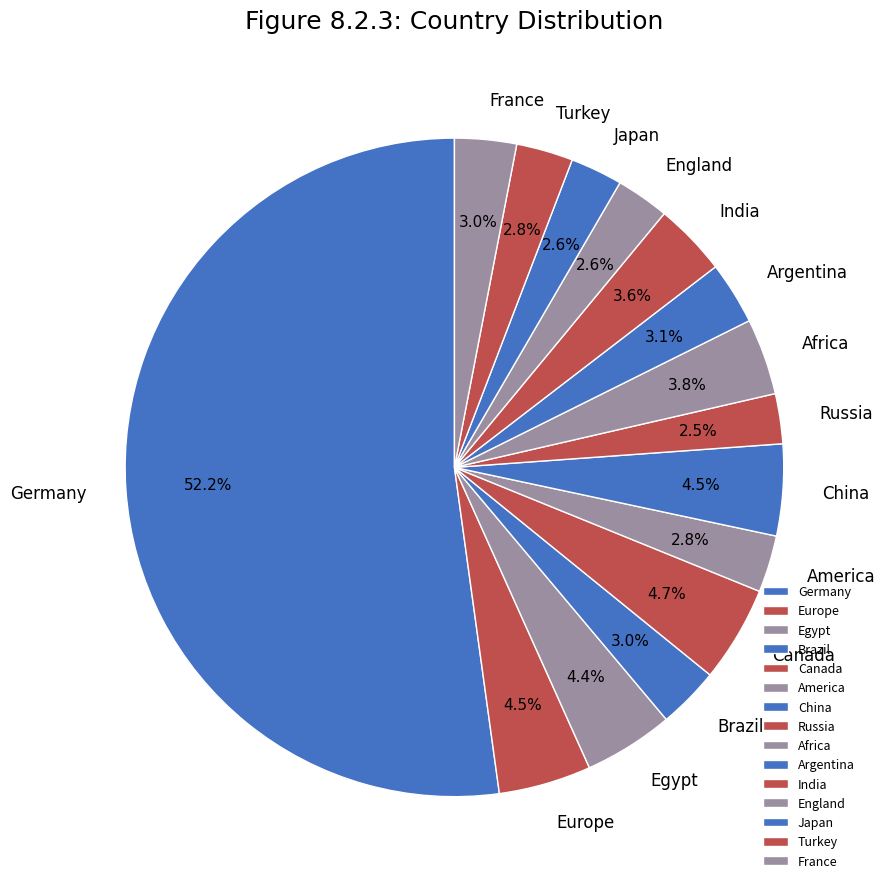

To the nearest percent, what portion does Africa represent?

4%